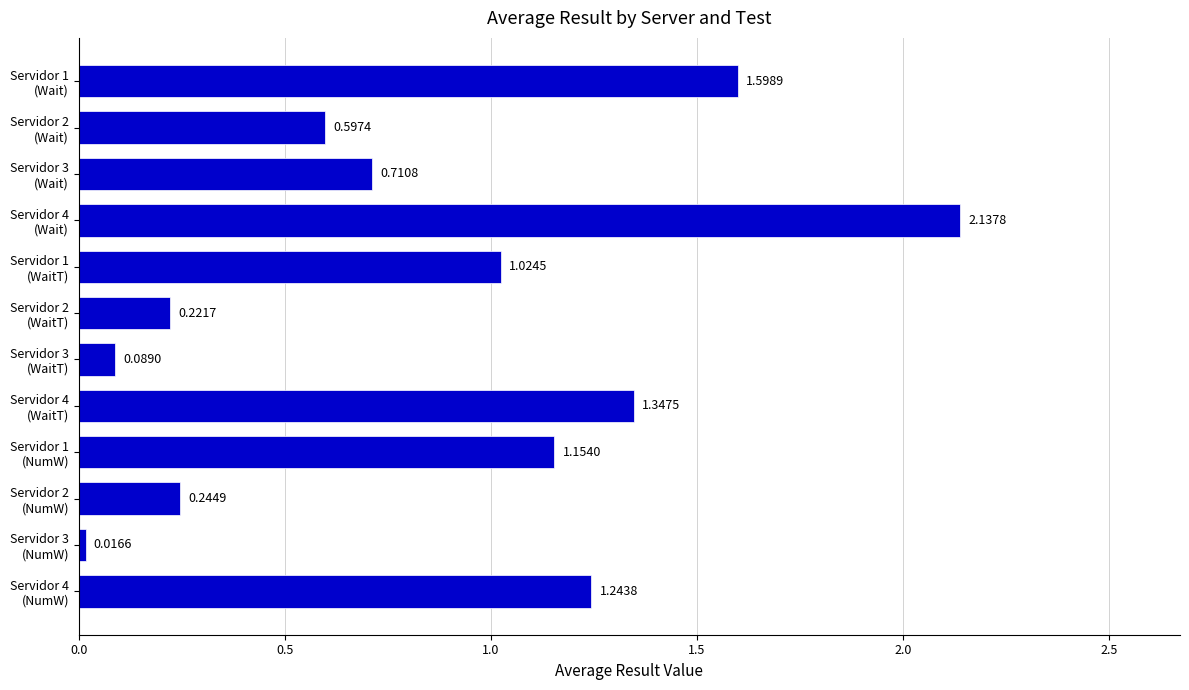

What is the sum of all values?

10.4